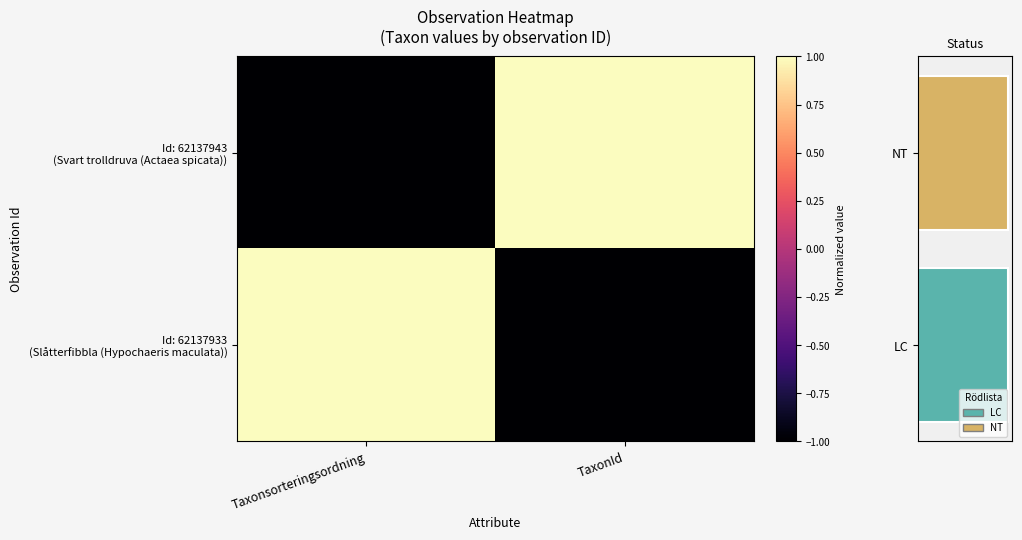

At which category is the sum across all series the highest?

Taxonsorteringsordning